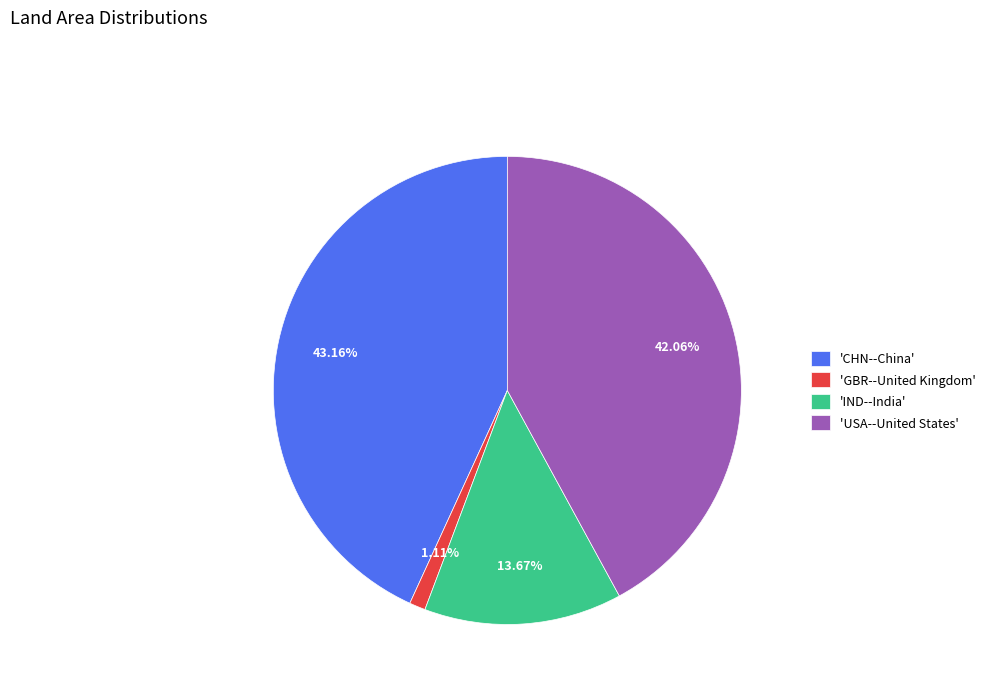

Combined, do 'GBR--United Kingdom' and 'IND--India' account for over 50%?

No